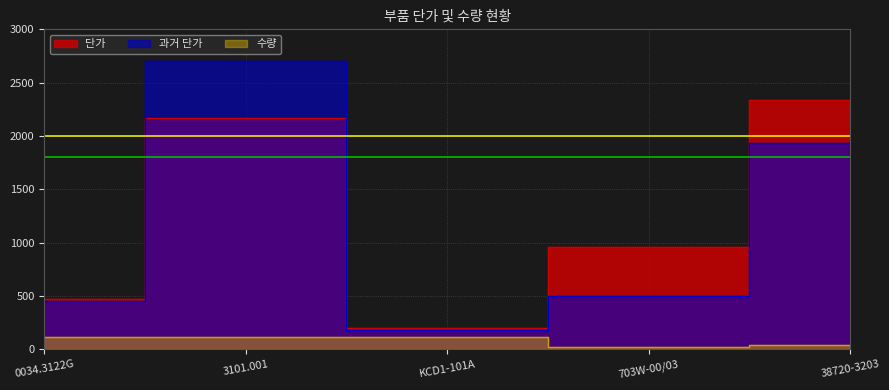

What is the greatest value displayed?

2707